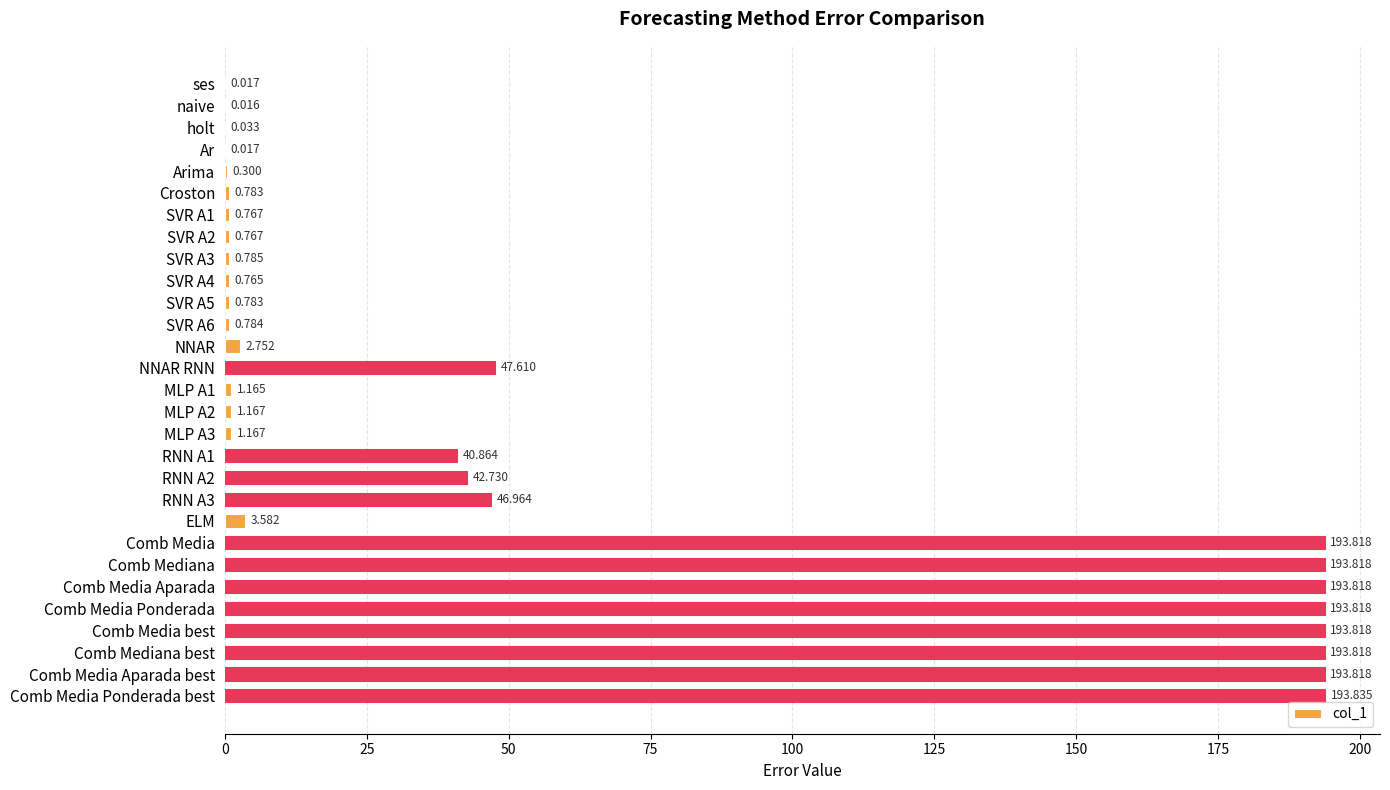

Which label corresponds to the largest value in the chart?

Comb Media Ponderada best